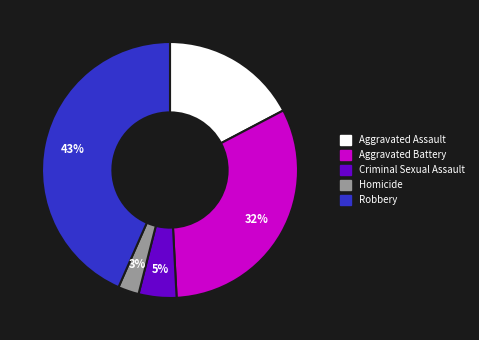

To the nearest percent, what is the combined percentage of Aggravated Battery and Robbery?

75%